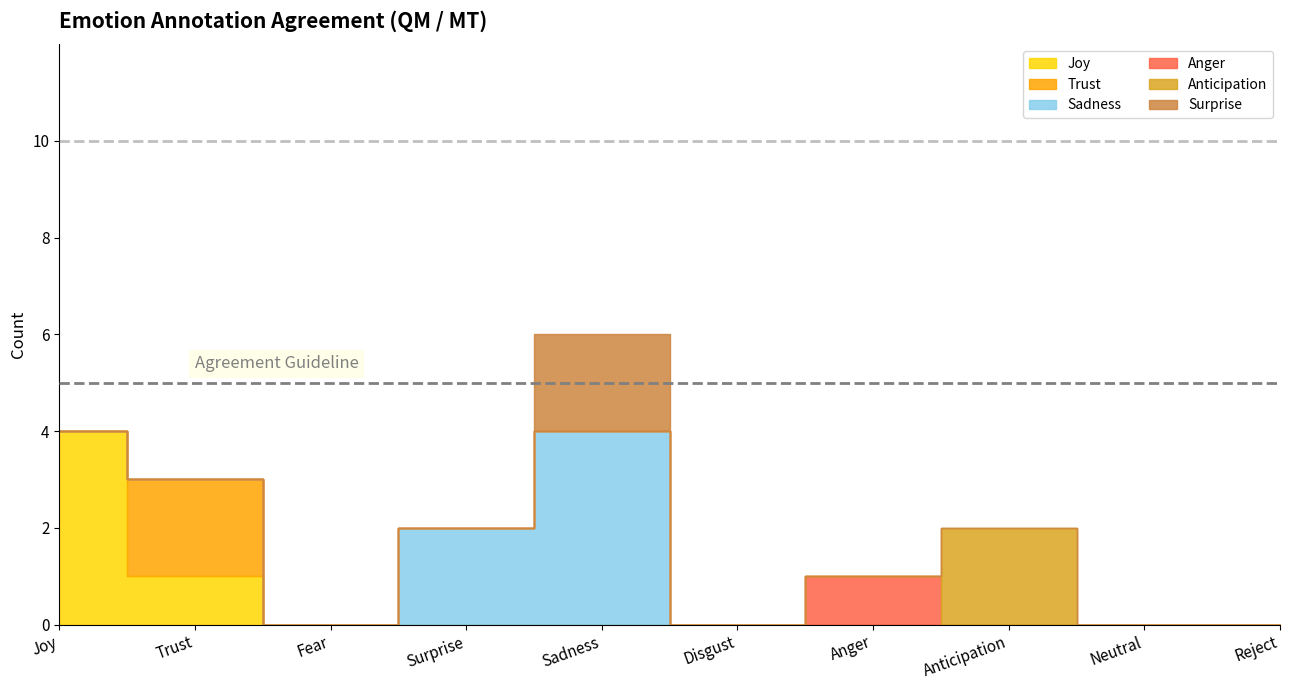

What position from the right is Trust?

9